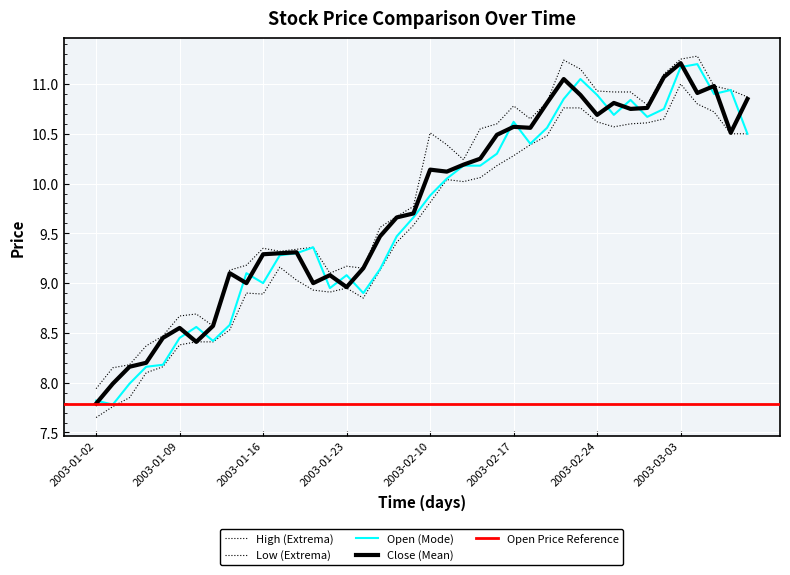

At which category does the chart reach its peak across all series?

2003-03-04